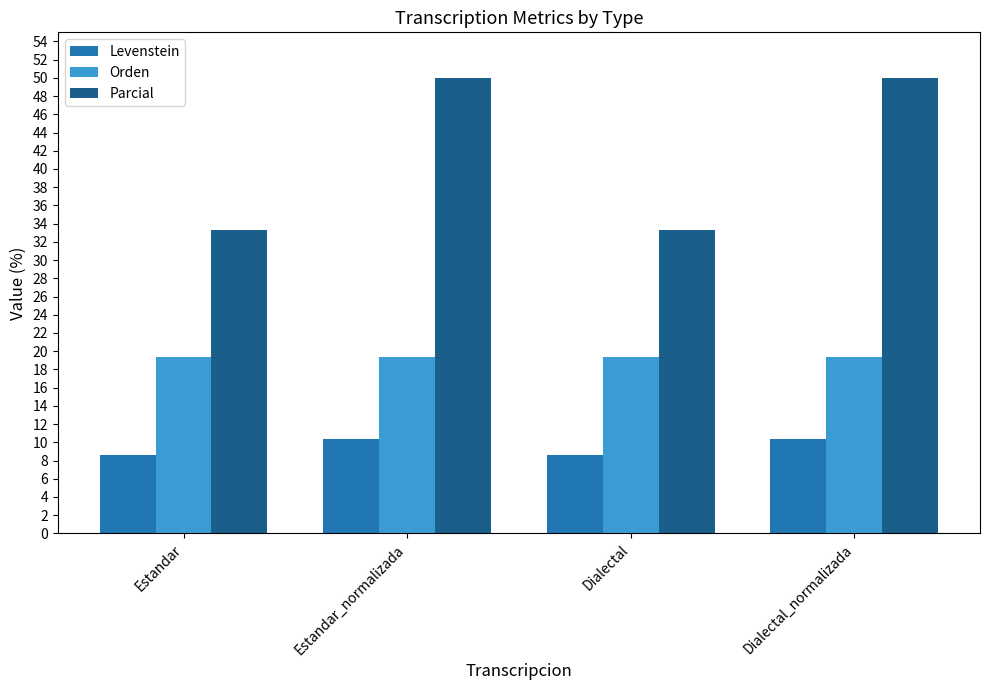

What is the maximum value for Orden?

19.4